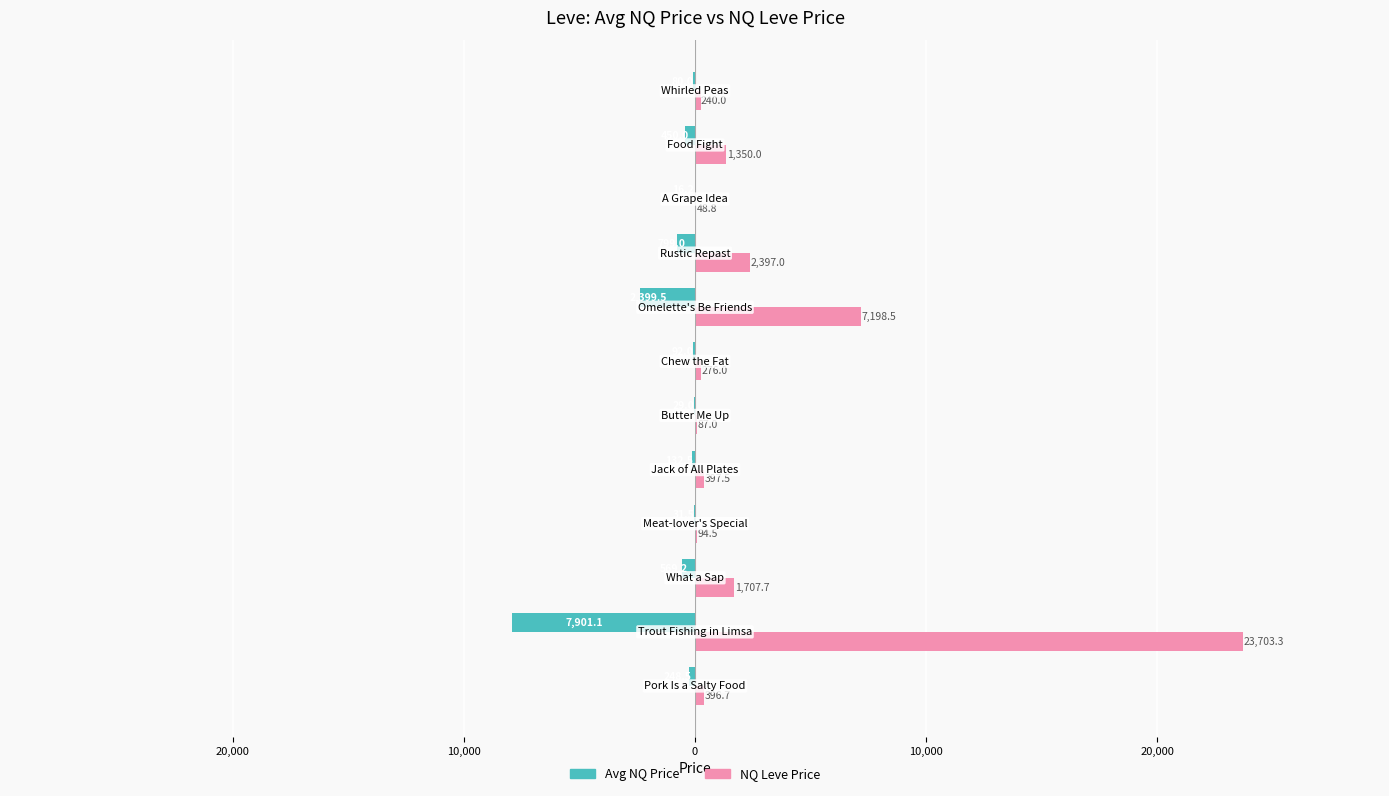

How many groups of bars are there?

12